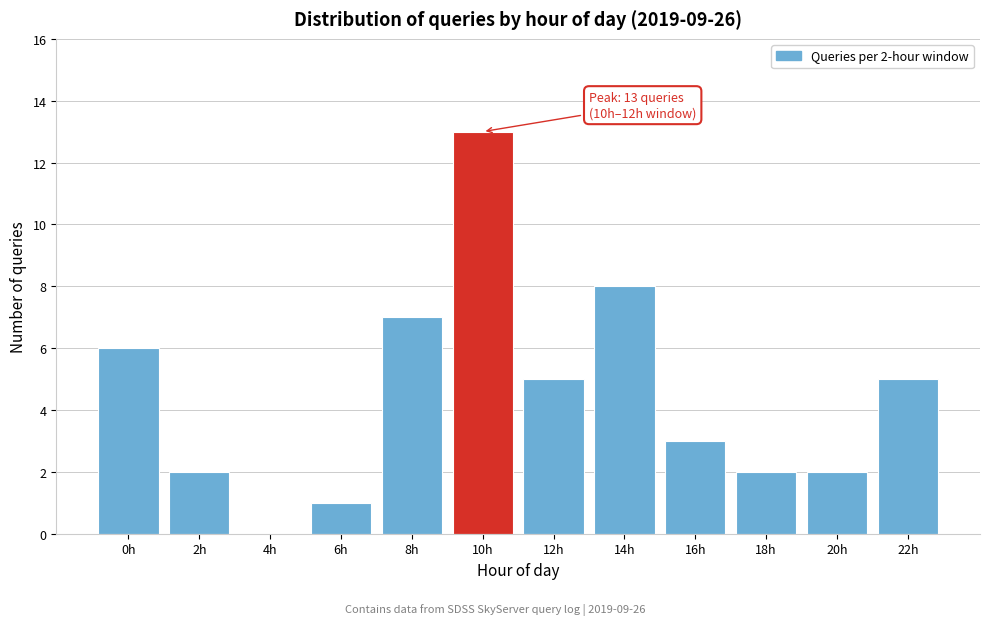

Reading right to left, extract all data points from this chart.

22h=5	20h=2	18h=2	16h=3	14h=8	12h=5	10h=13	8h=7	6h=1	4h=0	2h=2	0h=6